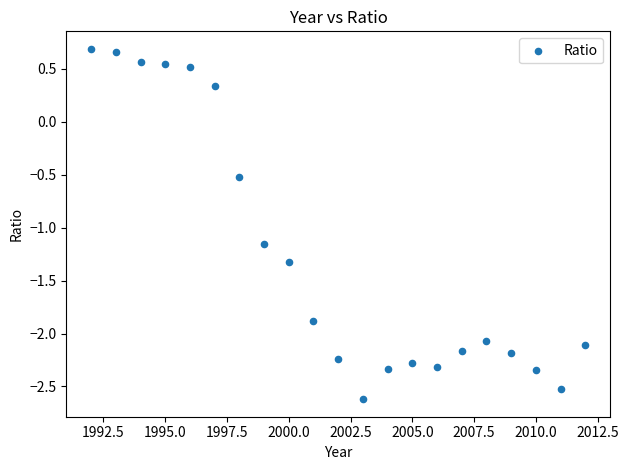

What is the range of X values (max minus min)?

20.0